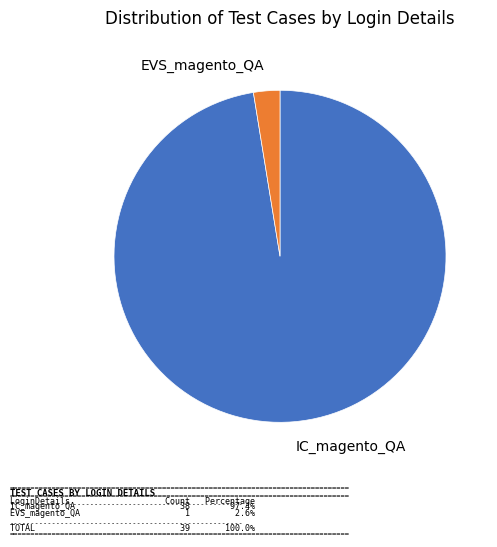

Does IC_magento_QA represent more than half of the total?

Yes